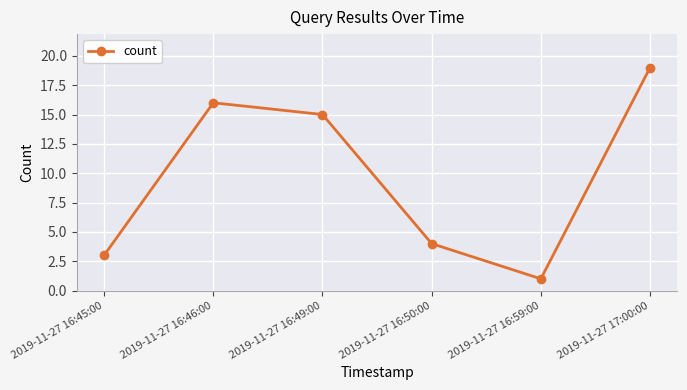

What position from the left is 2019-11-27 16:49:00?

3